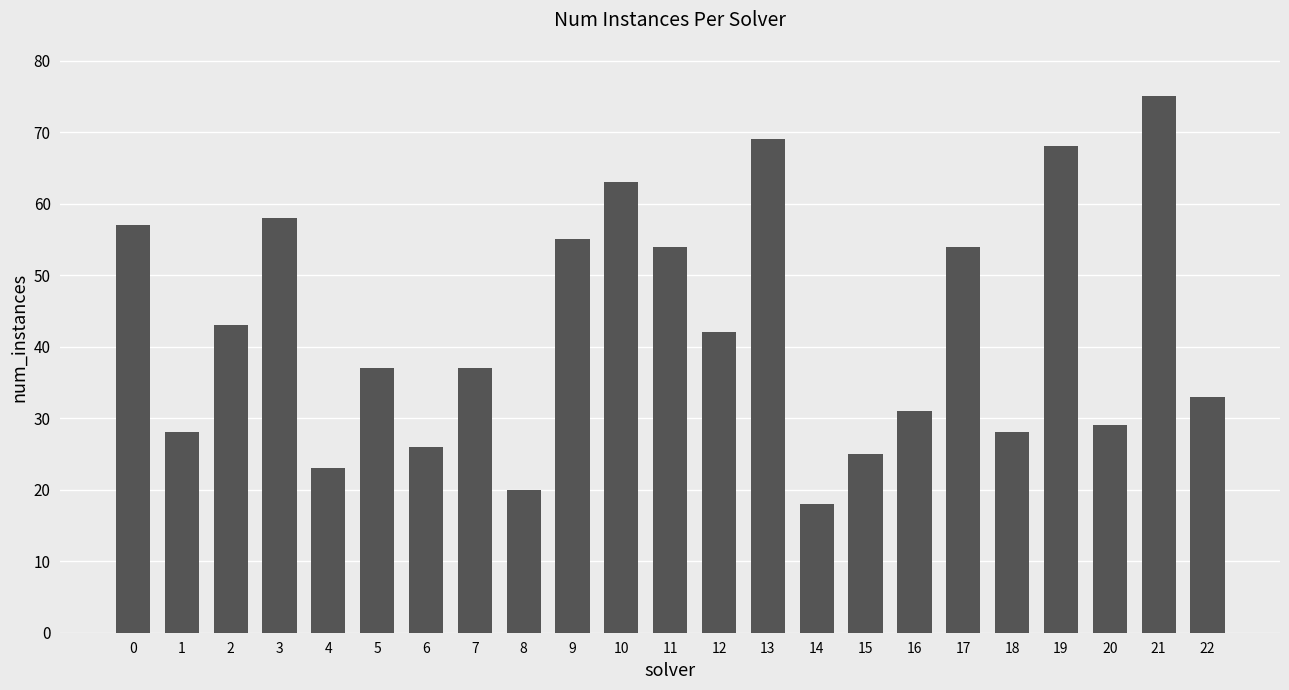

What is the change in value from 18 to 22?

+5